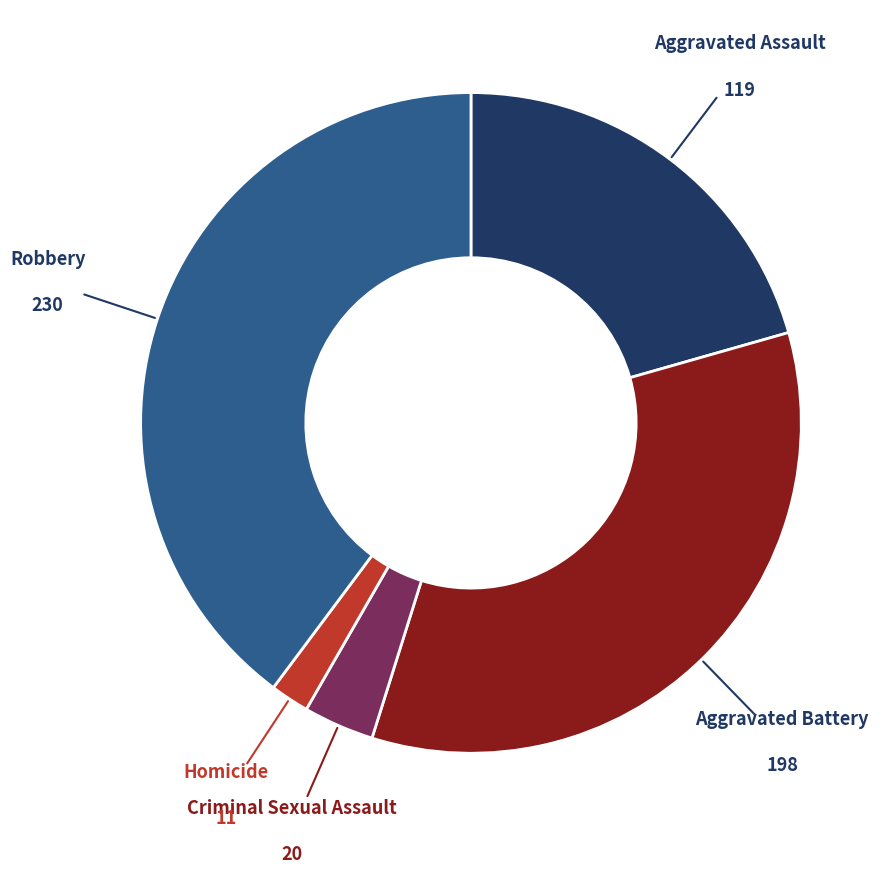

How many segments does this pie chart have?

5